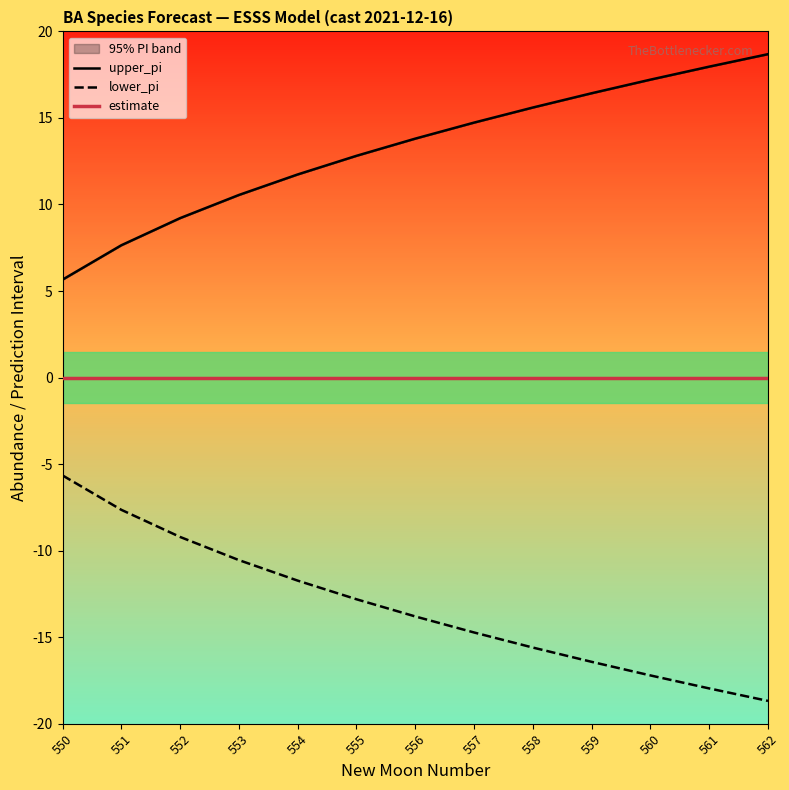

Reading right to left, what are all the values shown in this chart?

upper_pi: 562=18.7	561=18.0	560=17.2	559=16.4	558=15.6	557=14.7	556=13.8	555=12.8	554=11.7	553=10.5	552=9.2	551=7.6	550=5.7
lower_pi: 562=-18.7	561=-18.0	560=-17.2	559=-16.4	558=-15.6	557=-14.7	556=-13.8	555=-12.8	554=-11.7	553=-10.5	552=-9.2	551=-7.6	550=-5.7
estimate: 562=0.0	561=0.0	560=0.0	559=0.0	558=0.0	557=0.0	556=0.0	555=0.0	554=0.0	553=0.0	552=0.0	551=0.0	550=0.0